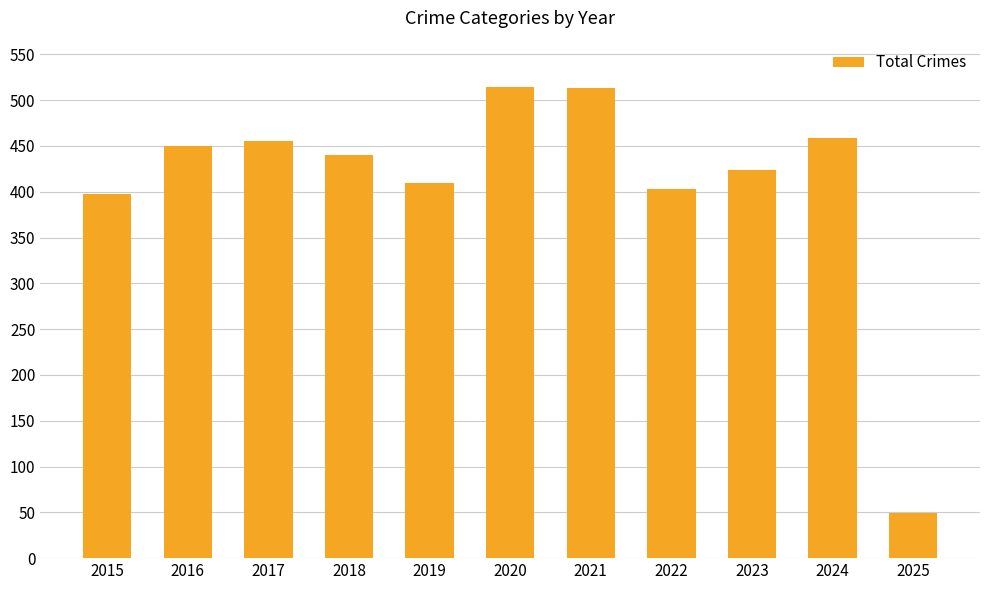

Which category has the lowest value across all series?

2025